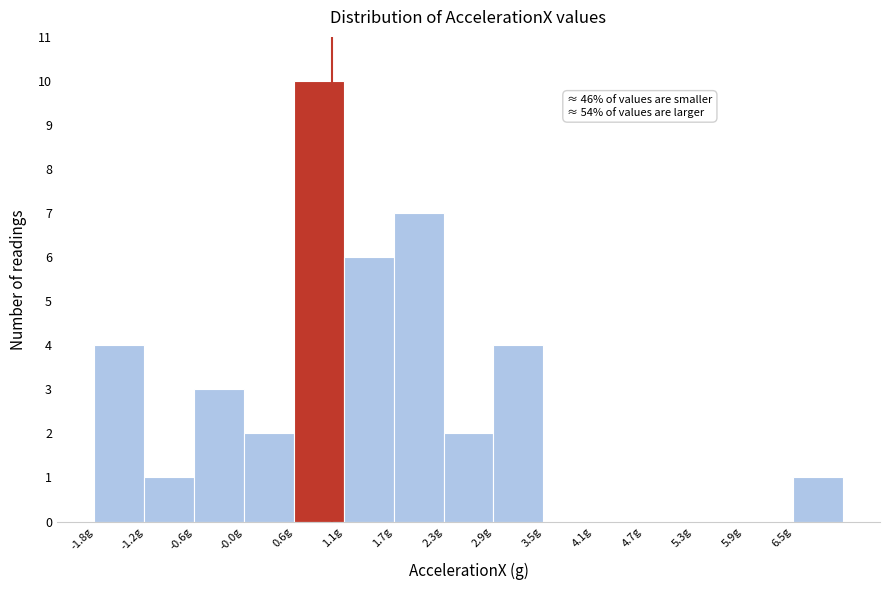

Over which range of the x-axis is the bar tallest?

0.6 to 1.1